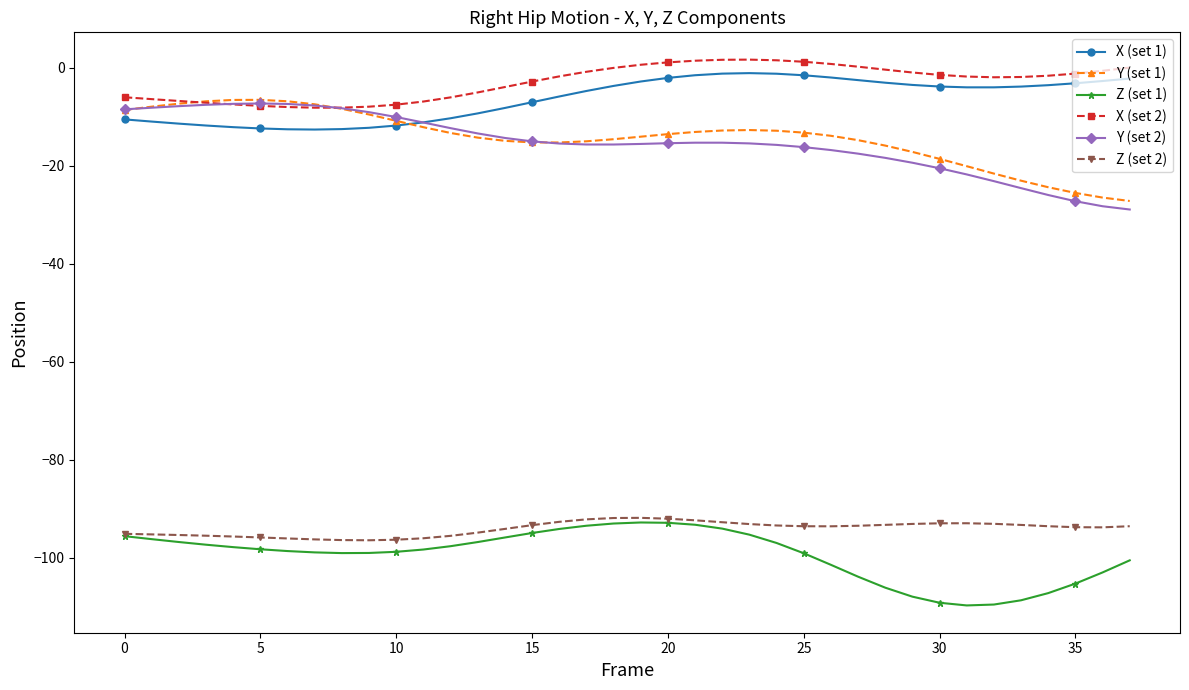

What is the minimum value shown in the chart?

-109.8